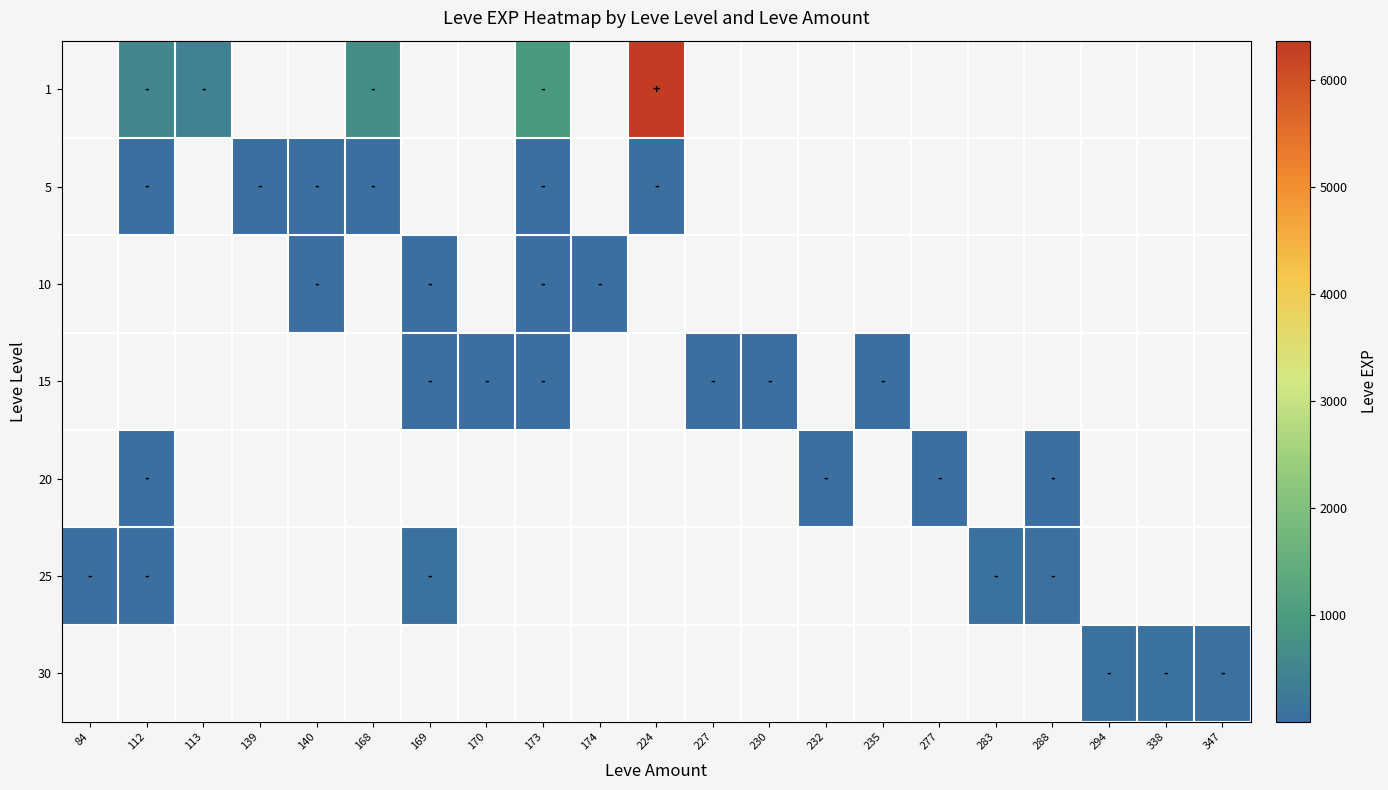

True or false: 10 has a value of 3.0 at 140.

True